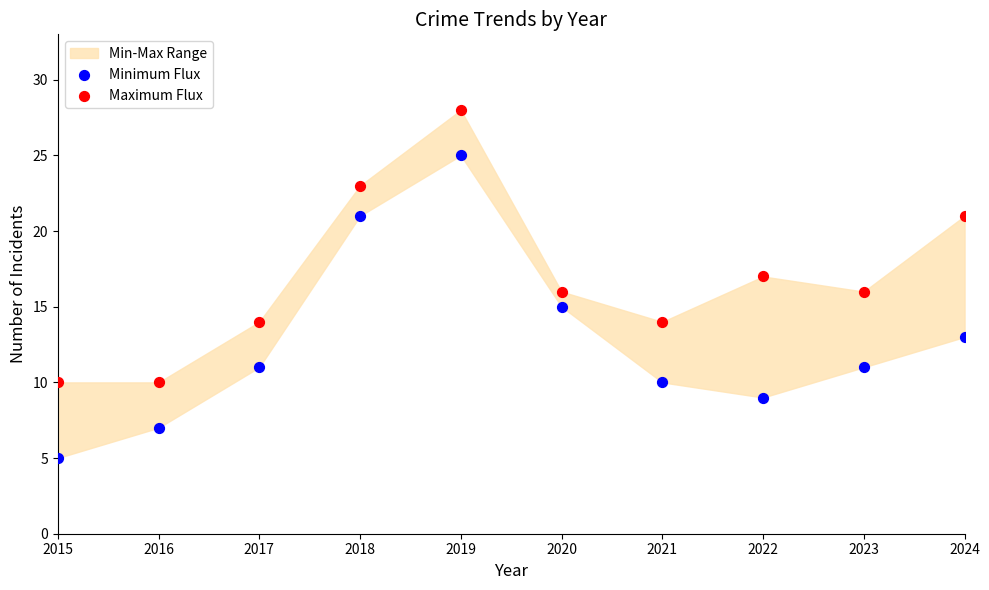

Across all data points, what is the range of X values (max minus min)?

9